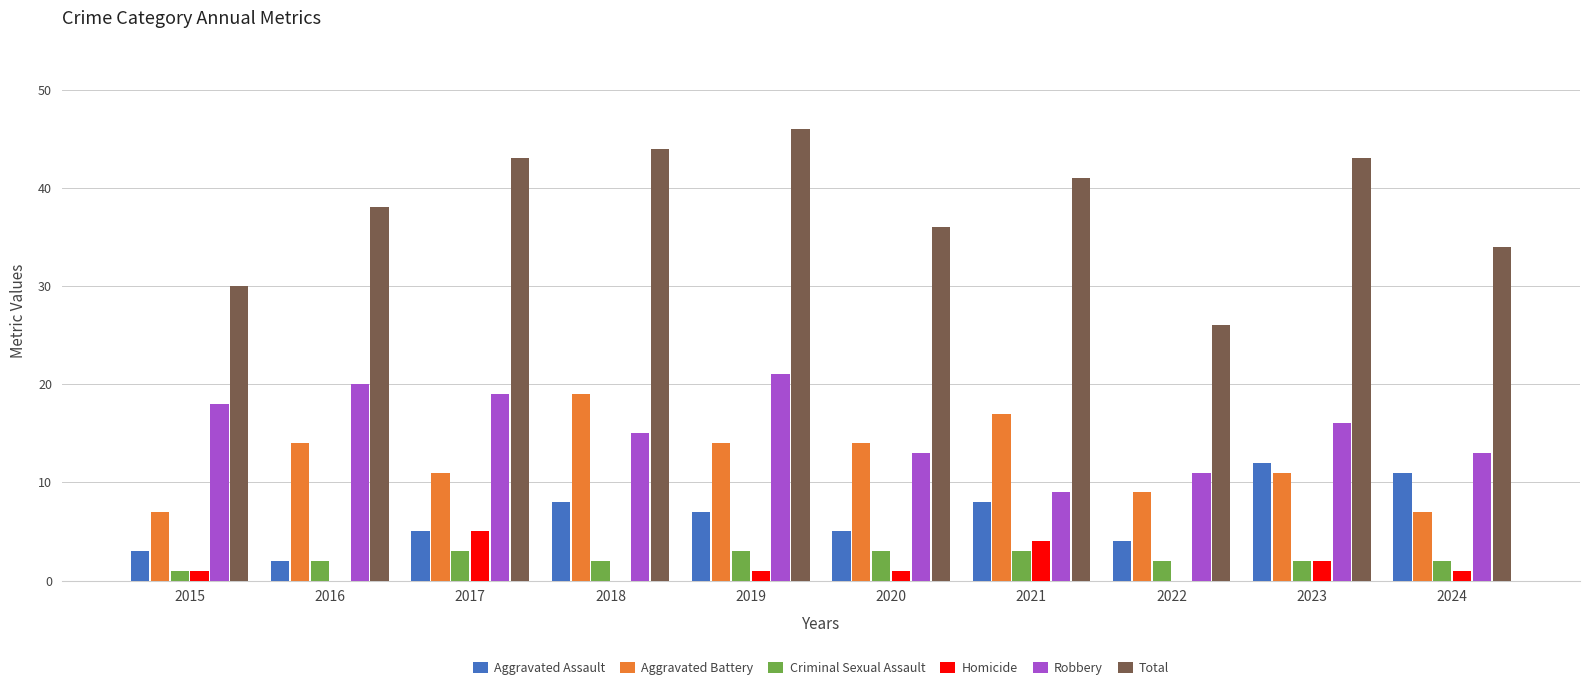

What is the maximum value shown in the chart?

46